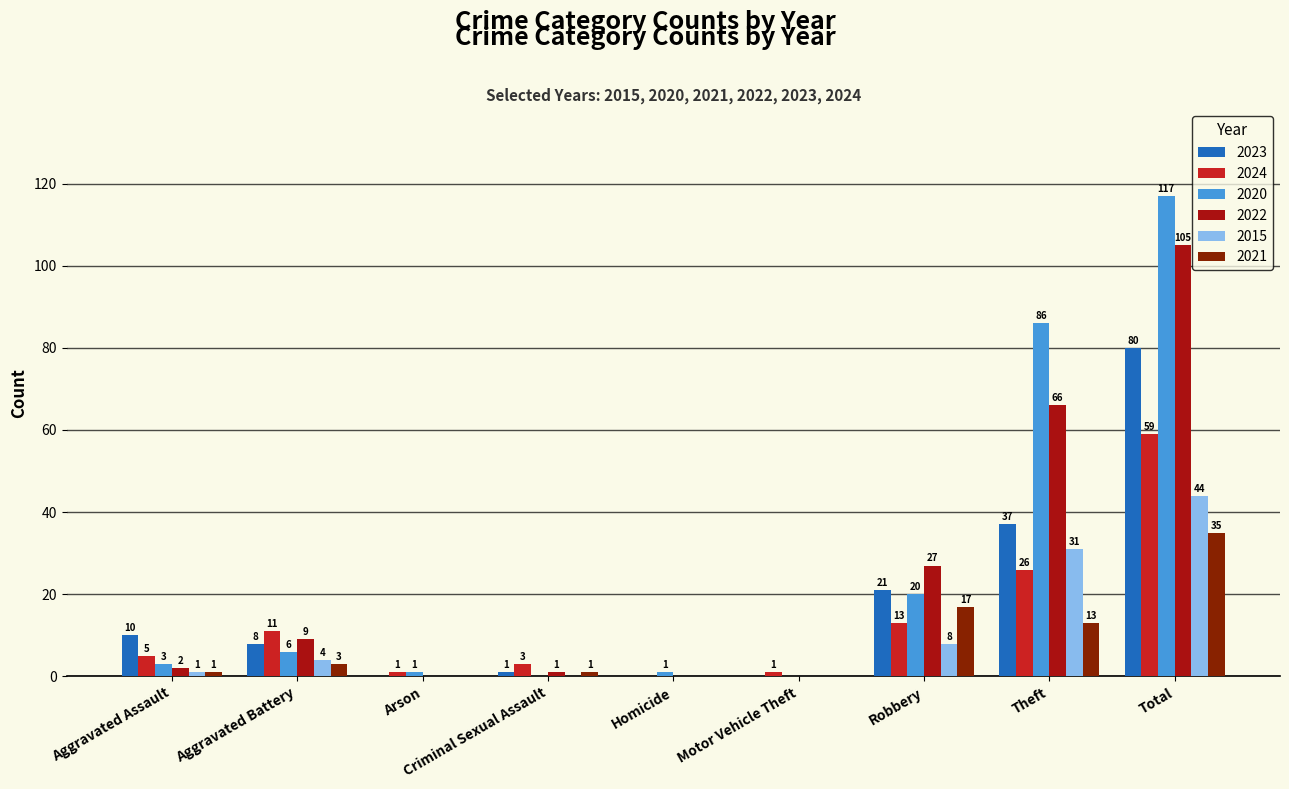

What is the sum of all 2024 values?

119